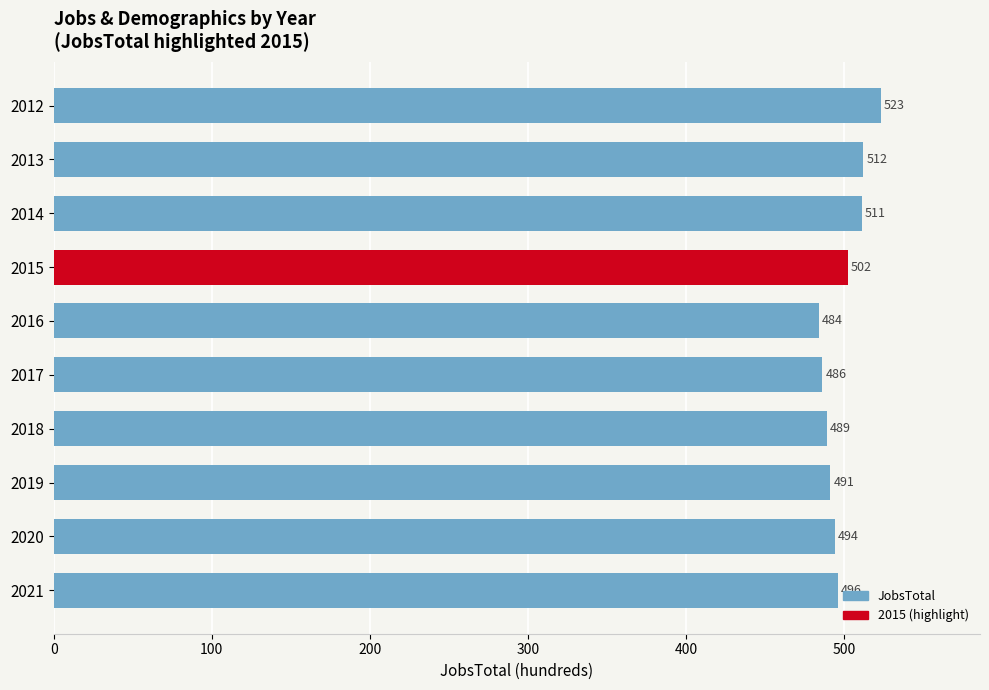

Rank the categories by value from lowest to highest.

2016, 2017, 2018, 2019, 2020, 2021, 2015, 2014, 2013, 2012